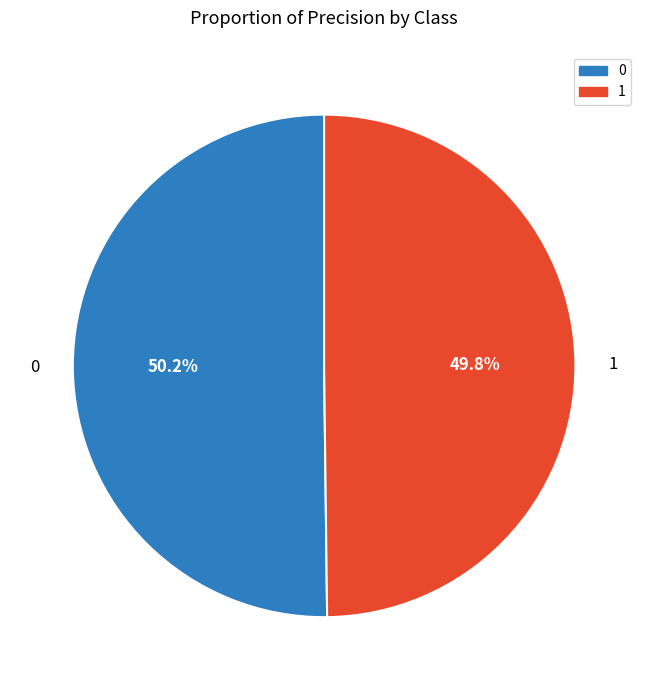

Is there a majority slice in this chart?

Yes